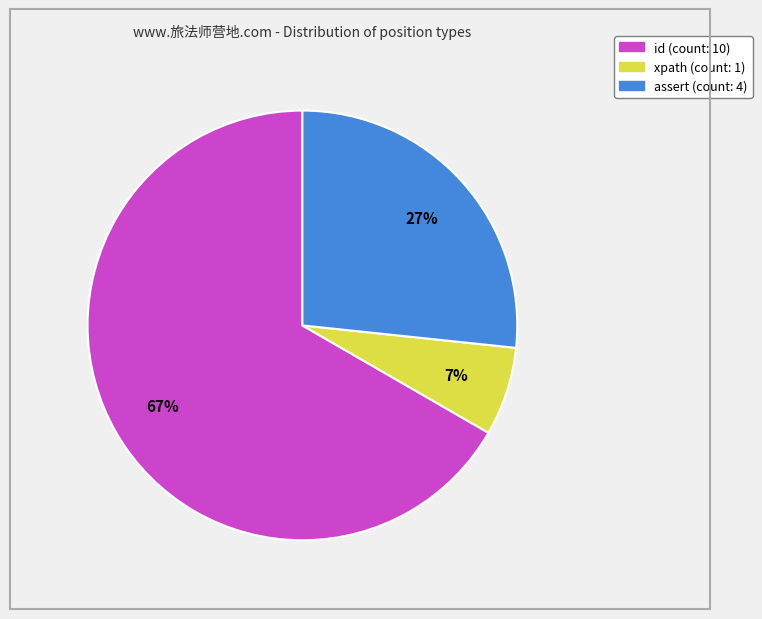

How many slices are in this pie chart?

3